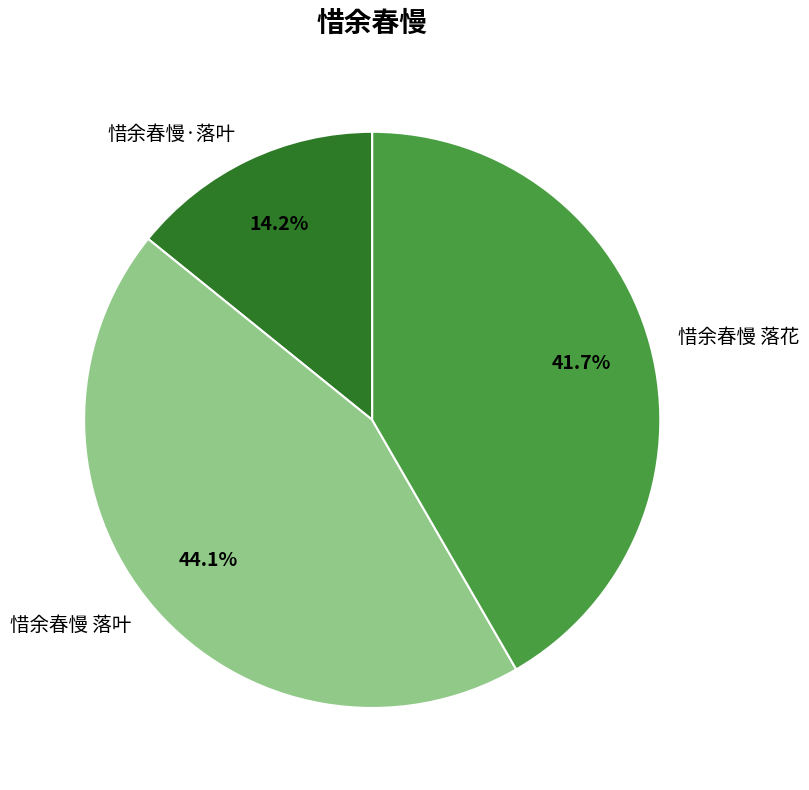

How many segments does this pie chart have?

3